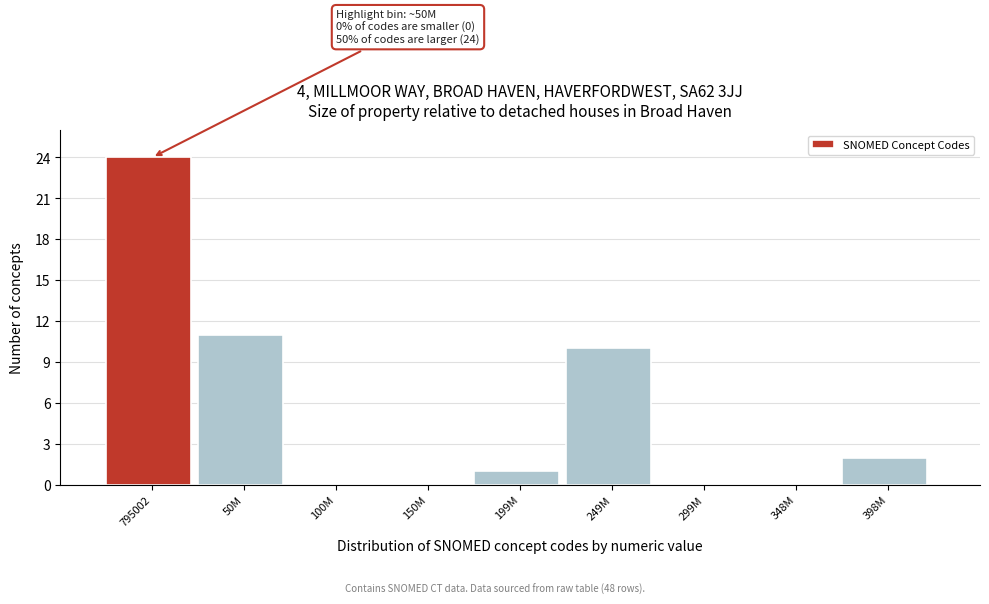

Reading left to right, list all the values displayed in this chart.

795002=24	50M=11	100M=0	150M=0	199M=1	249M=10	299M=0	348M=0	398M=2